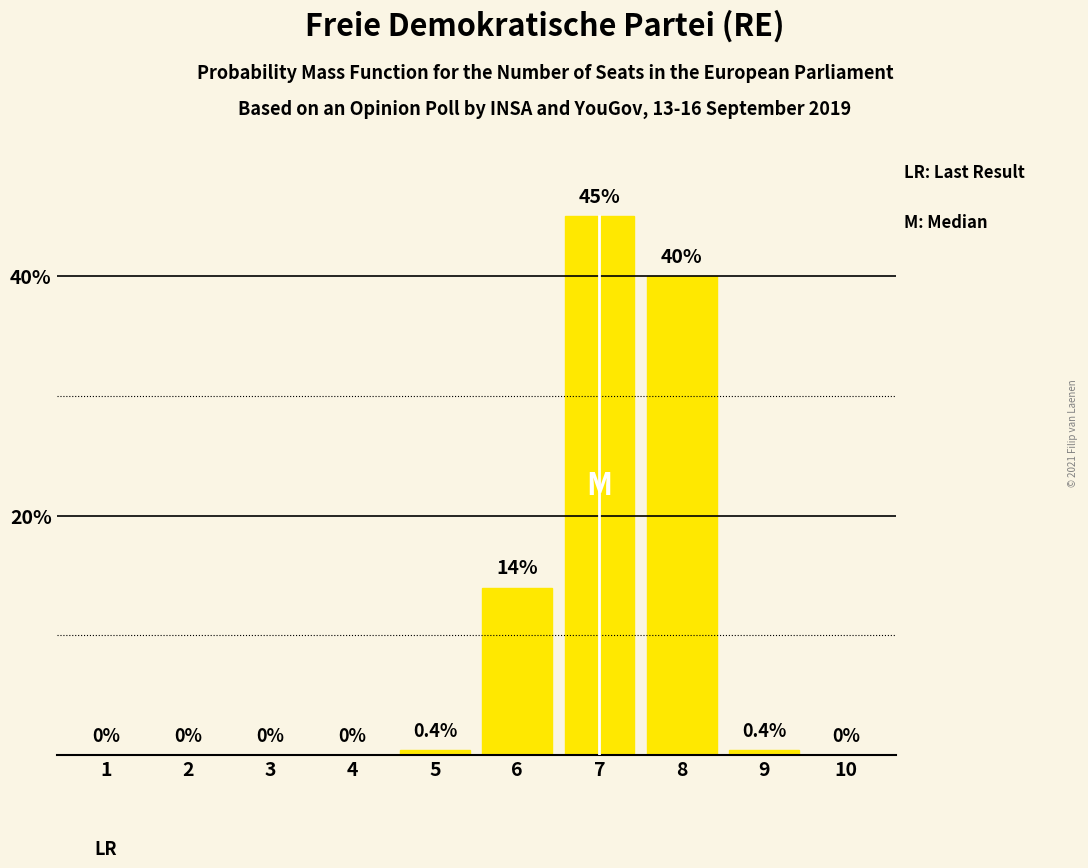

Which category has the highest value across all series?

7